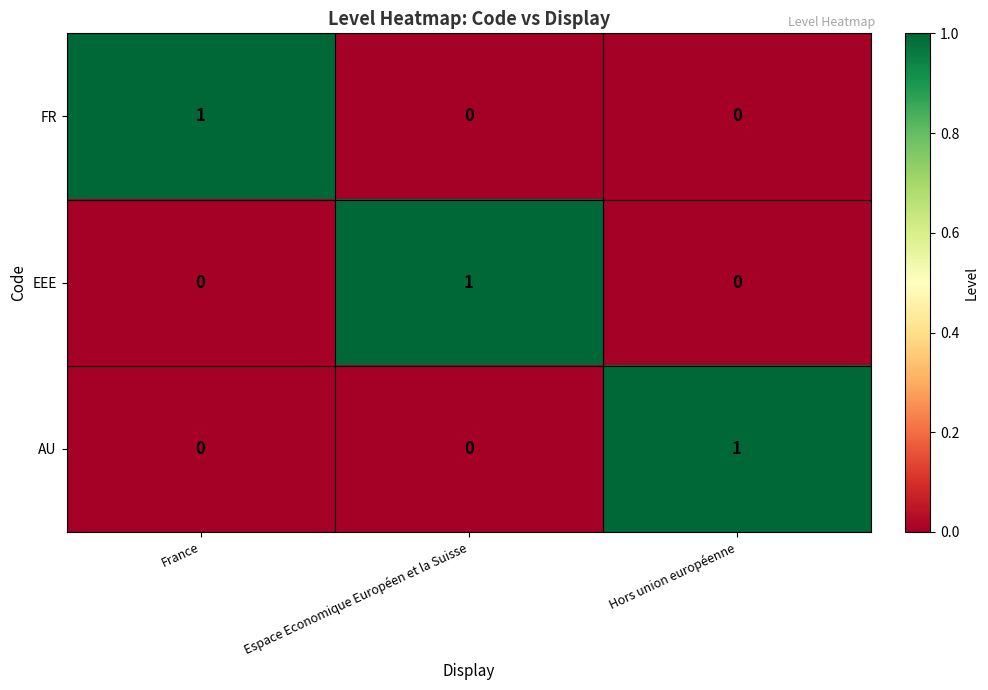

Reading left to right, list all the values displayed in this chart.

FR: 1	0	0
EEE: 0	1	0
AU: 0	0	1